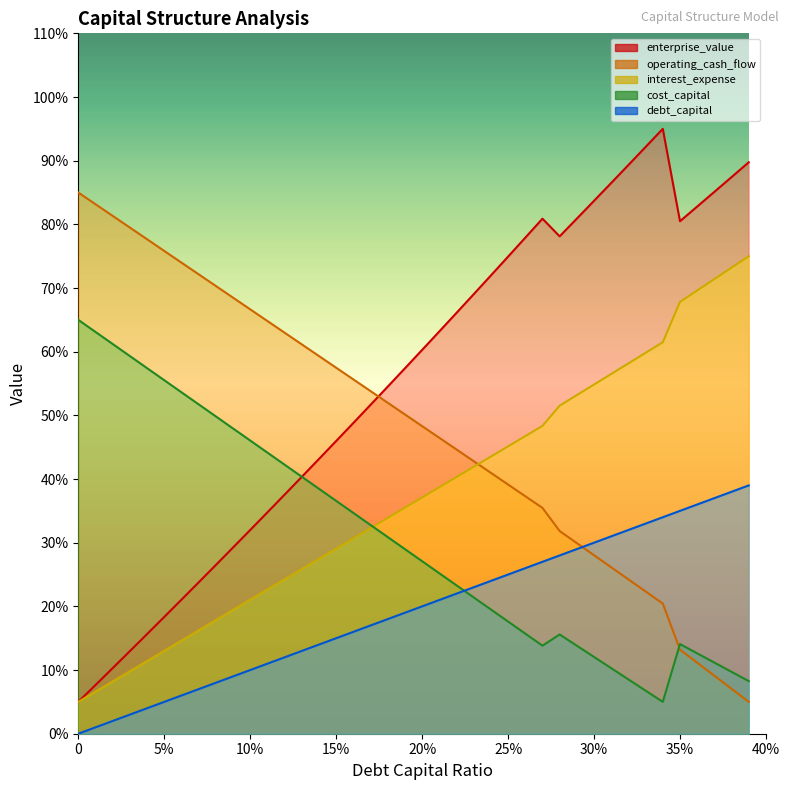

Reading left to right, extract all data points from this chart.

debt_capital: 0.0	1.0	2.0	3.0	4.0	5.0	6.0	7.0	8.0	9.0	10.0	11.0	12.0	13.0	14.0	15.0	16.0	17.0	18.0	19.0	20.0	21.0	22.0	23.0	24.0	25.0	26.0	27.0	28.0	29.0	30.0	31.0	32.0	33.0	34.0	35.0	36.0	37.0	38.0	39.0
cost_capital: 65.0	63.1	61.2	59.3	57.4	55.5	53.6	51.7	49.8	47.9	46.0	44.2	42.3	40.4	38.5	36.6	34.7	32.8	30.9	29.0	27.1	25.2	23.3	21.4	19.5	17.6	15.7	13.8	15.6	13.8	12.1	10.3	8.5	6.8	5.0	14.1	12.6	11.2	9.7	8.3
enterprise_value: 5.0	7.6	10.3	13.0	15.6	18.3	21.0	23.8	26.5	29.2	32.0	34.8	37.5	40.3	43.1	46.0	48.8	51.7	54.5	57.4	60.3	63.2	66.1	69.0	72.0	74.9	77.9	80.9	78.1	80.9	83.7	86.5	89.3	92.2	95.0	80.5	82.8	85.1	87.4	89.8
interest_expense: 85.0	83.2	81.3	79.5	77.7	75.8	74.0	72.2	70.3	68.5	66.7	64.8	63.0	61.2	59.3	57.5	55.6	53.8	52.0	50.1	48.3	46.5	44.6	42.8	41.0	39.1	37.3	35.5	31.8	29.9	28.0	26.1	24.2	22.3	20.4	13.2	11.2	9.1	7.1	5.0
operating_cash_flow: 5.0	6.6	8.2	9.8	11.4	13.0	14.6	16.2	17.8	19.4	21.1	22.7	24.3	25.9	27.5	29.1	30.7	32.3	33.9	35.5	37.1	38.7	40.3	41.9	43.5	45.1	46.7	48.3	51.5	53.2	54.8	56.5	58.2	59.8	61.5	67.8	69.6	71.4	73.2	75.0